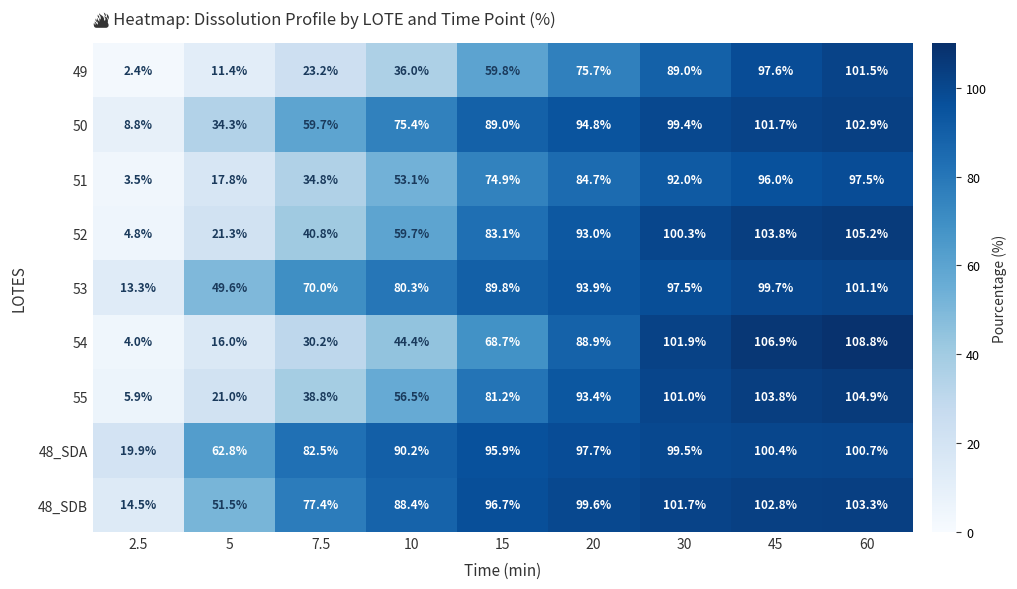

Is it true that 51 equals 19.9 at 20?

False